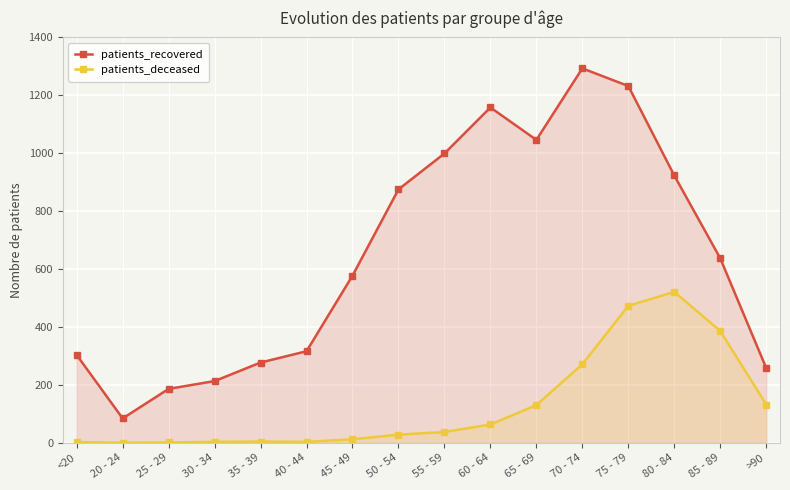

How many values in the patients_recovered series exceed 637?

7